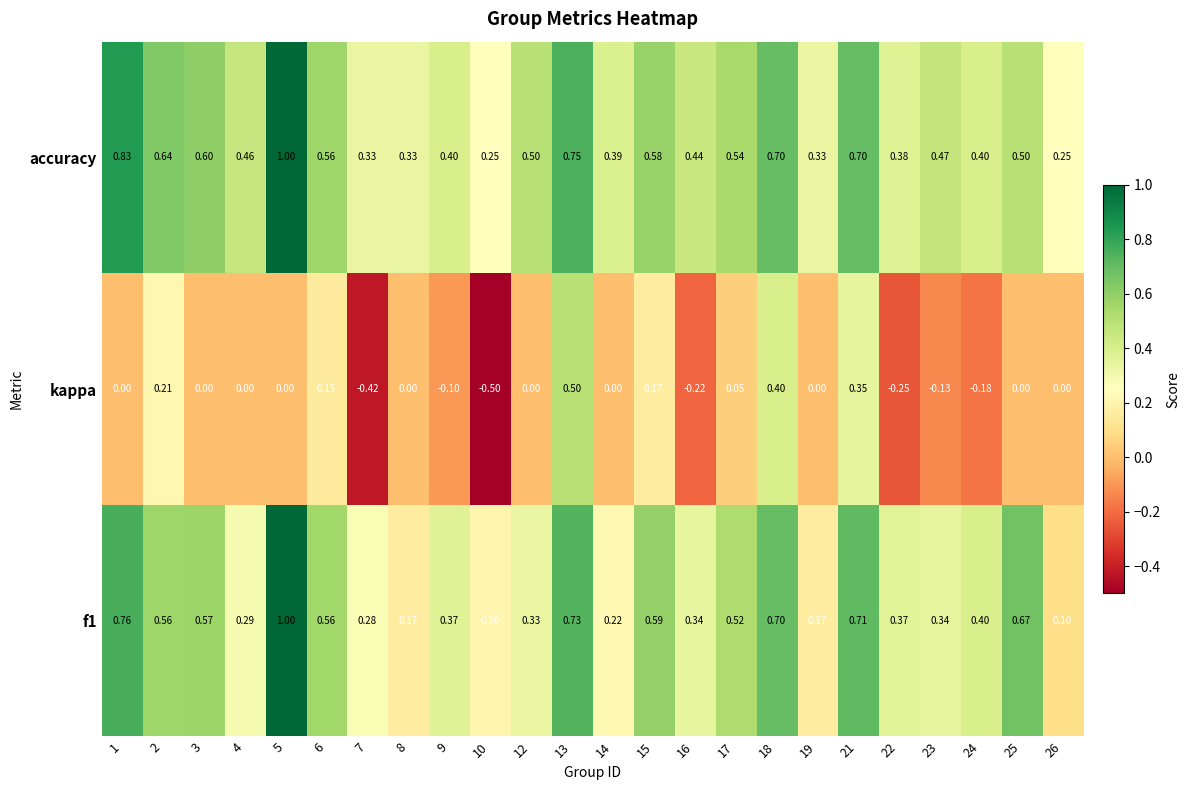

Which series has the largest total across all categories?

accuracy